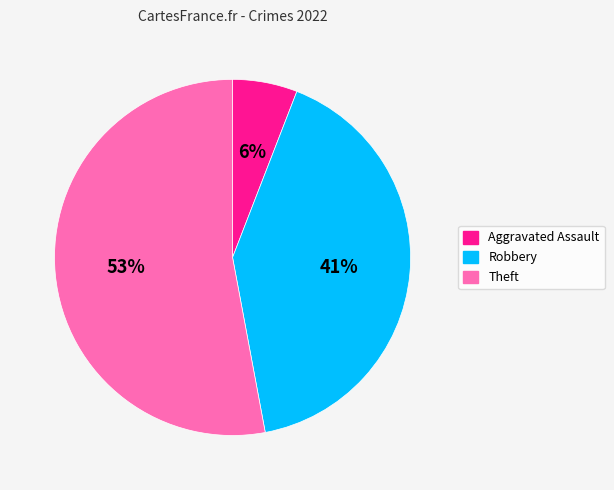

Between Aggravated Assault and Theft, which is larger?

Theft